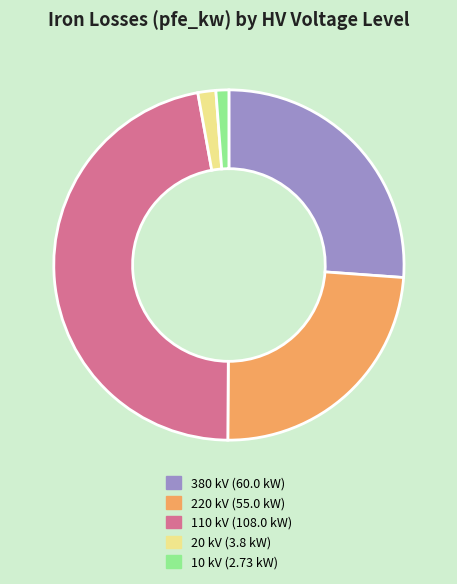

Count the number of slices in the pie.

5